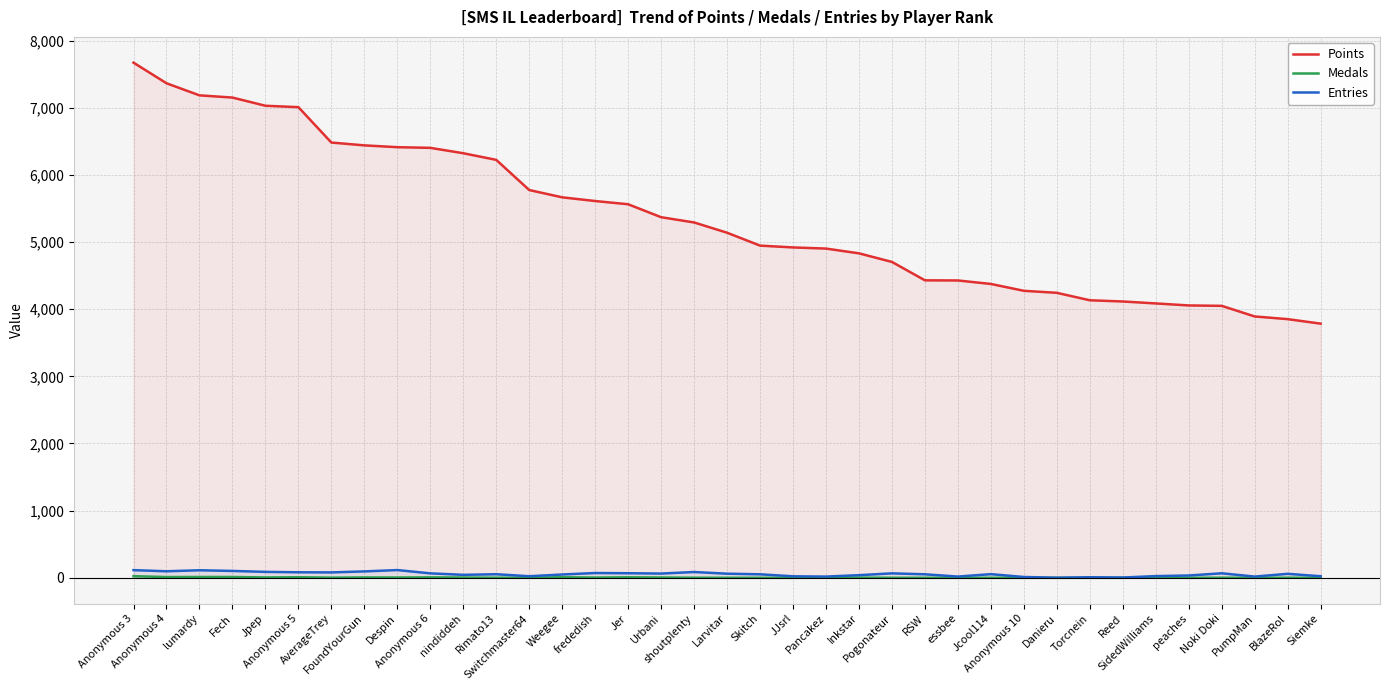

Reading right to left, extract all data points from this chart.

Points: Siemke=3785	BlazeRol=3852	PumpMan=3892	Noki Doki=4050	peaches=4056	SidedWilliams=4086	Reed=4115	Torcnein=4133	Danieru=4244	Anonymous 10=4274	Jcool114=4376	essbee=4428	RSW=4430	Pogonateur=4704	Inkstar=4832	Pancakez=4903	JJsrl=4920	Skitch=4947	Larvitar=5139	shoutplenty=5292	Urbani=5370	Jer=5563	frededish=5611	Weegee=5666	Switchmaster64=5775	Rimato13=6224	nindiddeh=6323	Anonymous 6=6403	Despin=6413	FoundYourGun=6440	AverageTrey=6482	Anonymous 5=7009	Jpep=7030	Fech=7152	lumardy=7185	Anonymous 4=7365	Anonymous 3=7672
Medals: Siemke=0	BlazeRol=1	PumpMan=0	Noki Doki=1	peaches=0	SidedWilliams=3	Reed=0	Torcnein=0	Danieru=0	Anonymous 10=0	Jcool114=0	essbee=0	RSW=0	Pogonateur=0	Inkstar=3	Pancakez=1	JJsrl=0	Skitch=0	Larvitar=0	shoutplenty=1	Urbani=4	Jer=7	frededish=3	Weegee=8	Switchmaster64=1	Rimato13=1	nindiddeh=4	Anonymous 6=6	Despin=4	FoundYourGun=5	AverageTrey=2	Anonymous 5=8	Jpep=5	Fech=12	lumardy=12	Anonymous 4=11	Anonymous 3=24
Entries: Siemke=23	BlazeRol=59	PumpMan=18	Noki Doki=67	peaches=34	SidedWilliams=25	Reed=4	Torcnein=8	Danieru=1	Anonymous 10=12	Jcool114=54	essbee=18	RSW=52	Pogonateur=66	Inkstar=39	Pancakez=18	JJsrl=22	Skitch=52	Larvitar=61	shoutplenty=86	Urbani=63	Jer=68	frededish=71	Weegee=49	Switchmaster64=23	Rimato13=53	nindiddeh=44	Anonymous 6=66	Despin=115	FoundYourGun=95	AverageTrey=80	Anonymous 5=82	Jpep=88	Fech=102	lumardy=112	Anonymous 4=97	Anonymous 3=114